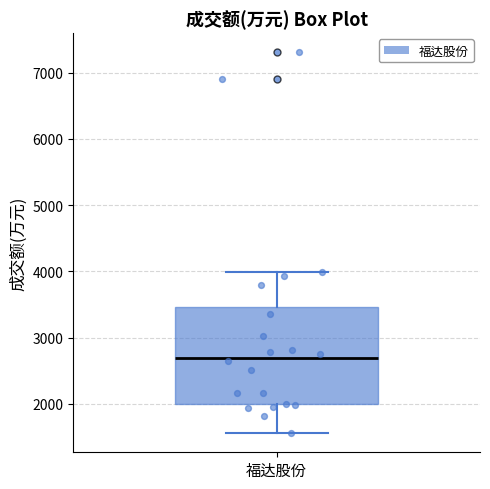

Transcribe this box plot: give where the median line is, the range the box spans, and where the two whiskers end, as read against the y-axis. The values are not printed on the chart, so give them approximately, as read against the axis.

median 2700, box 2000 to 3500, whiskers 1600 to 4000